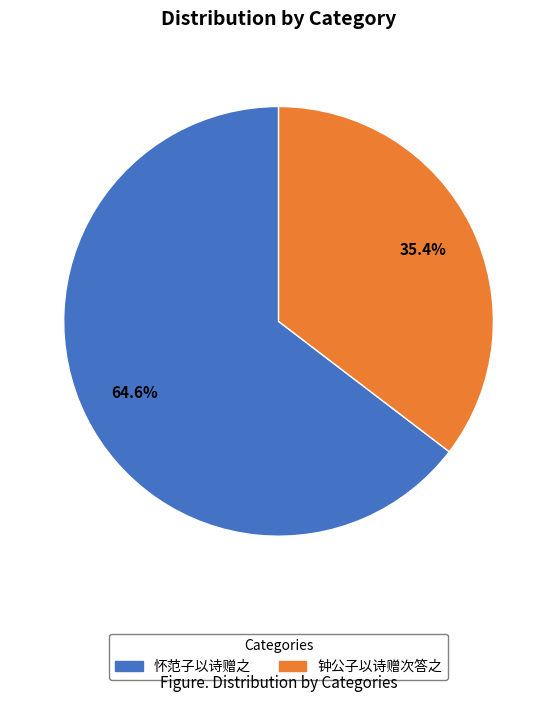

What portion of the pie excludes 怀范子以诗赠之?

35.4%